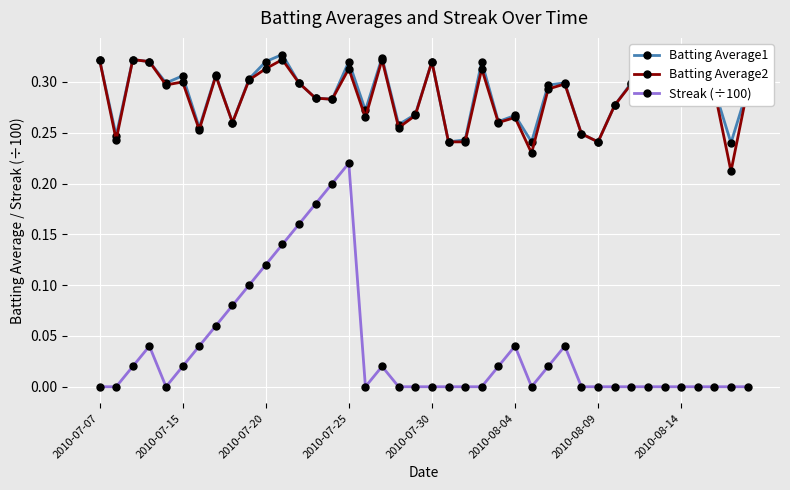

True or false: Streak (÷100) has more than 2 points higher than both neighbors.

True